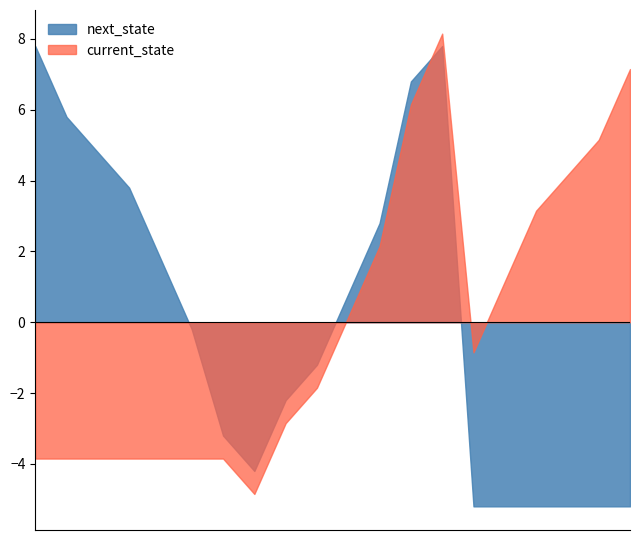

Where does the next_state series first go above 5?

1